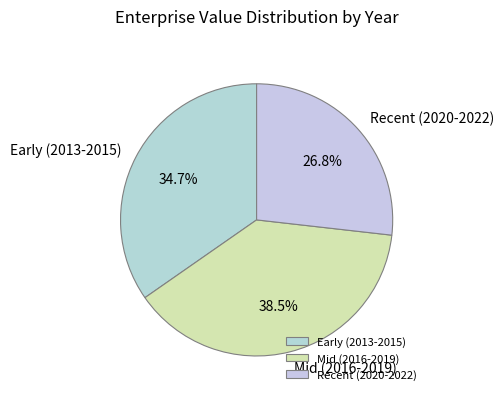

To the nearest percent, what is the average slice percentage?

33%